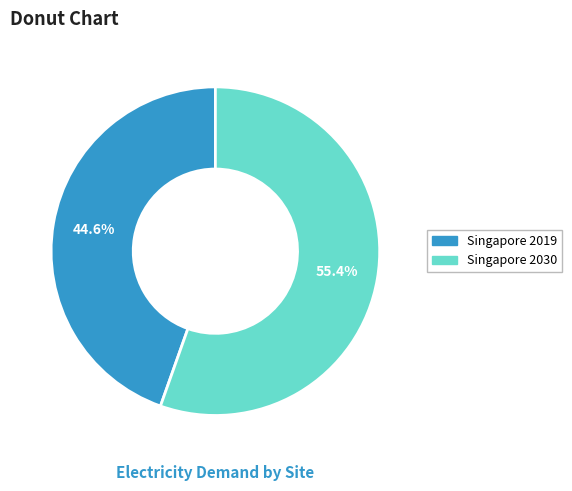

Does Singapore 2019 account for over 50% of the chart?

No